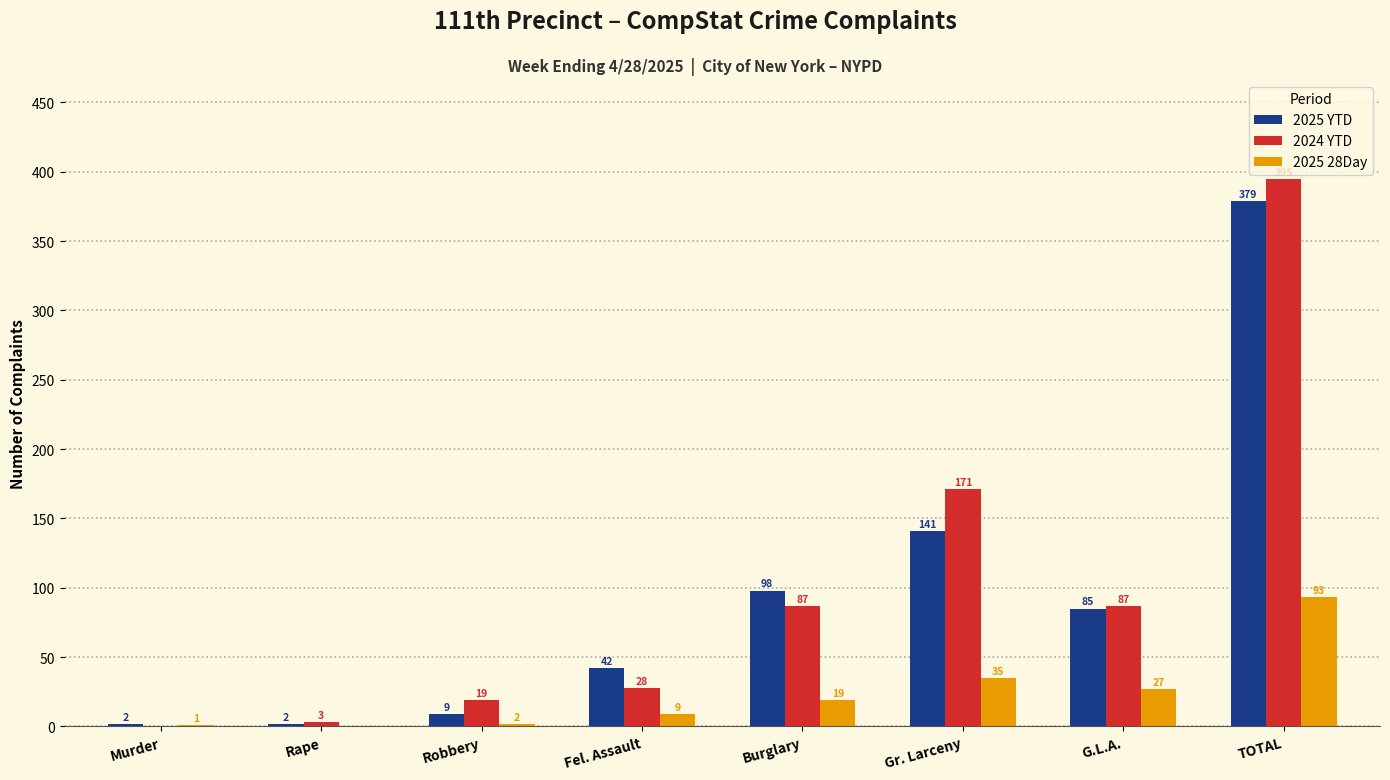

What is the maximum value shown in the chart?

395